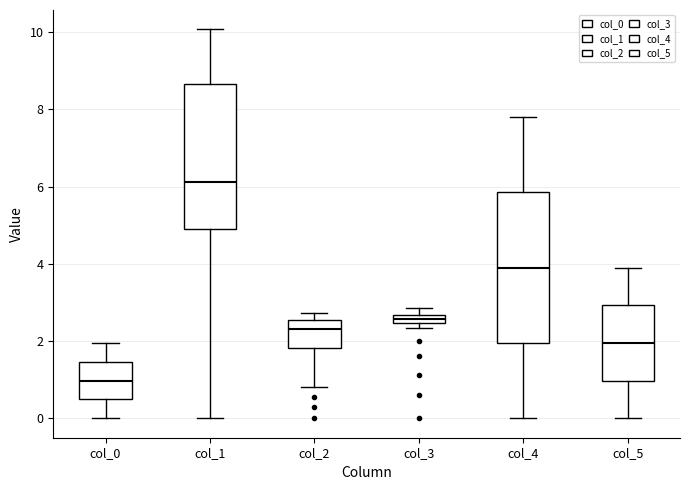

Which box's median line is the lowest?

col_0